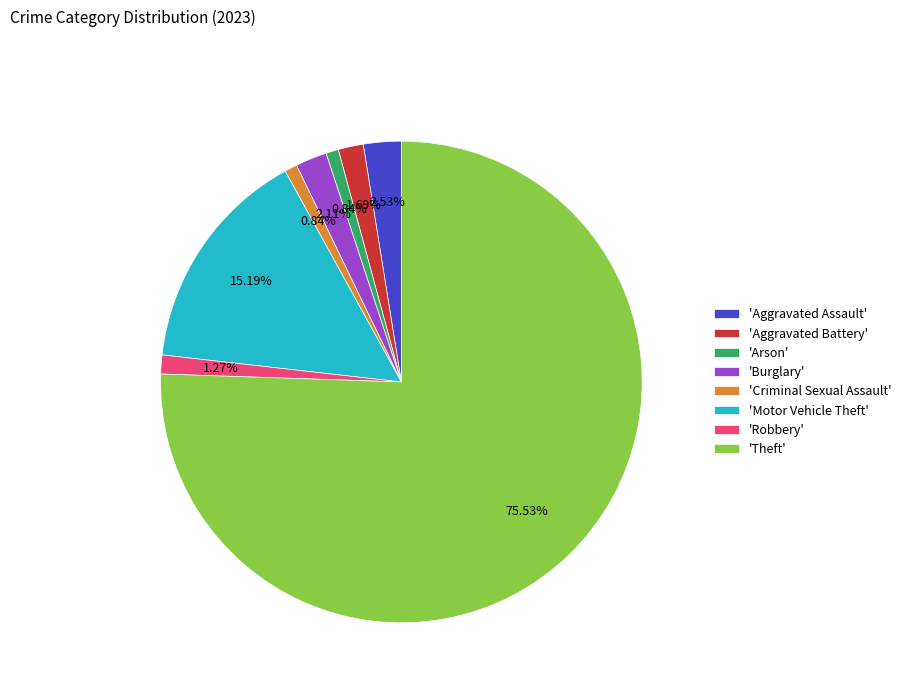

Which slice is the largest?

'Theft'